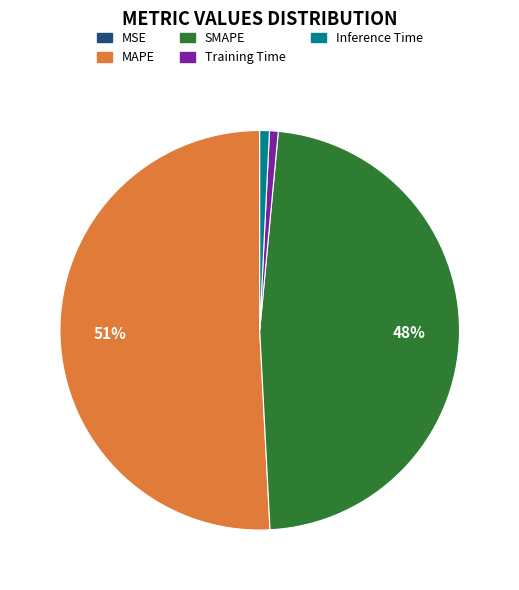

Is it true that MAPE is 51% of the pie?

True